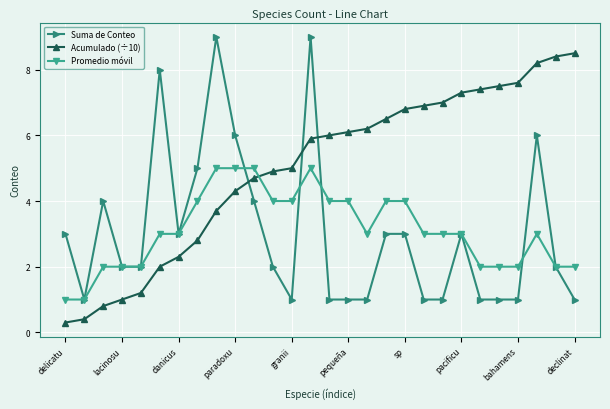

Rank the series by their maximum value, from highest to lowest.

Suma de Conteo, Acumulado (÷10), Promedio móvil